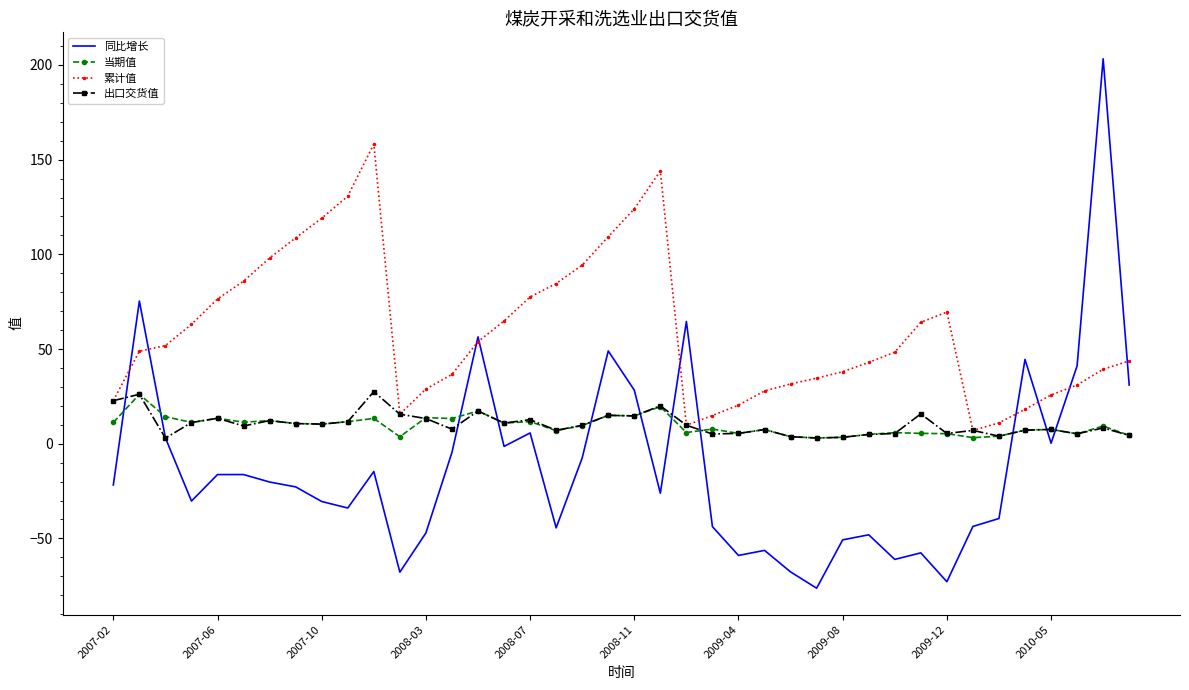

True or false: 累计值 and 同比增长 cross at least once.

True